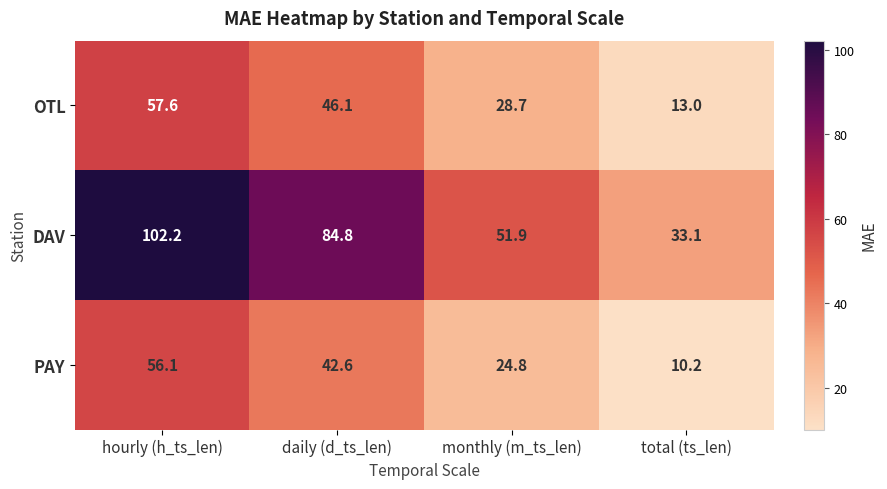

Reading right to left, what are all the values shown in this chart?

OTL: total (ts_len)=13.0	monthly (m_ts_len)=28.7	daily (d_ts_len)=46.1	hourly (h_ts_len)=57.6
DAV: total (ts_len)=33.1	monthly (m_ts_len)=51.9	daily (d_ts_len)=84.8	hourly (h_ts_len)=102.2
PAY: total (ts_len)=10.2	monthly (m_ts_len)=24.8	daily (d_ts_len)=42.6	hourly (h_ts_len)=56.1